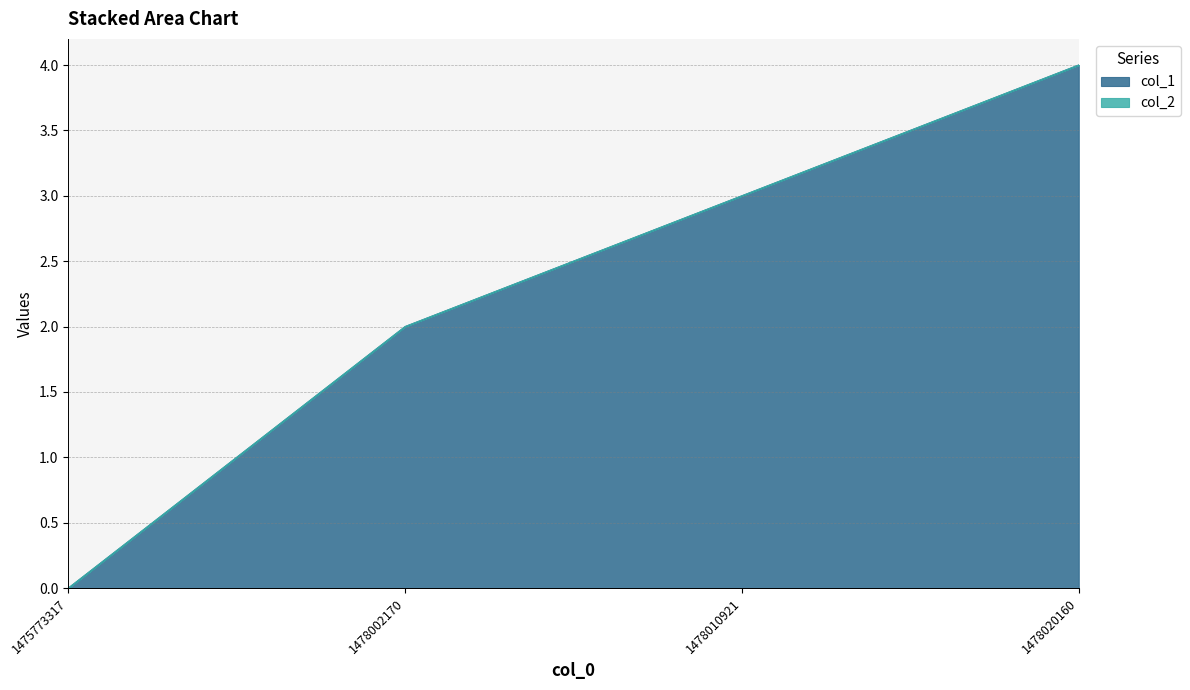

Reading right to left, extract all data points from this chart.

1478020160=4	1478010921=3	1478002170=2	1475773317=0